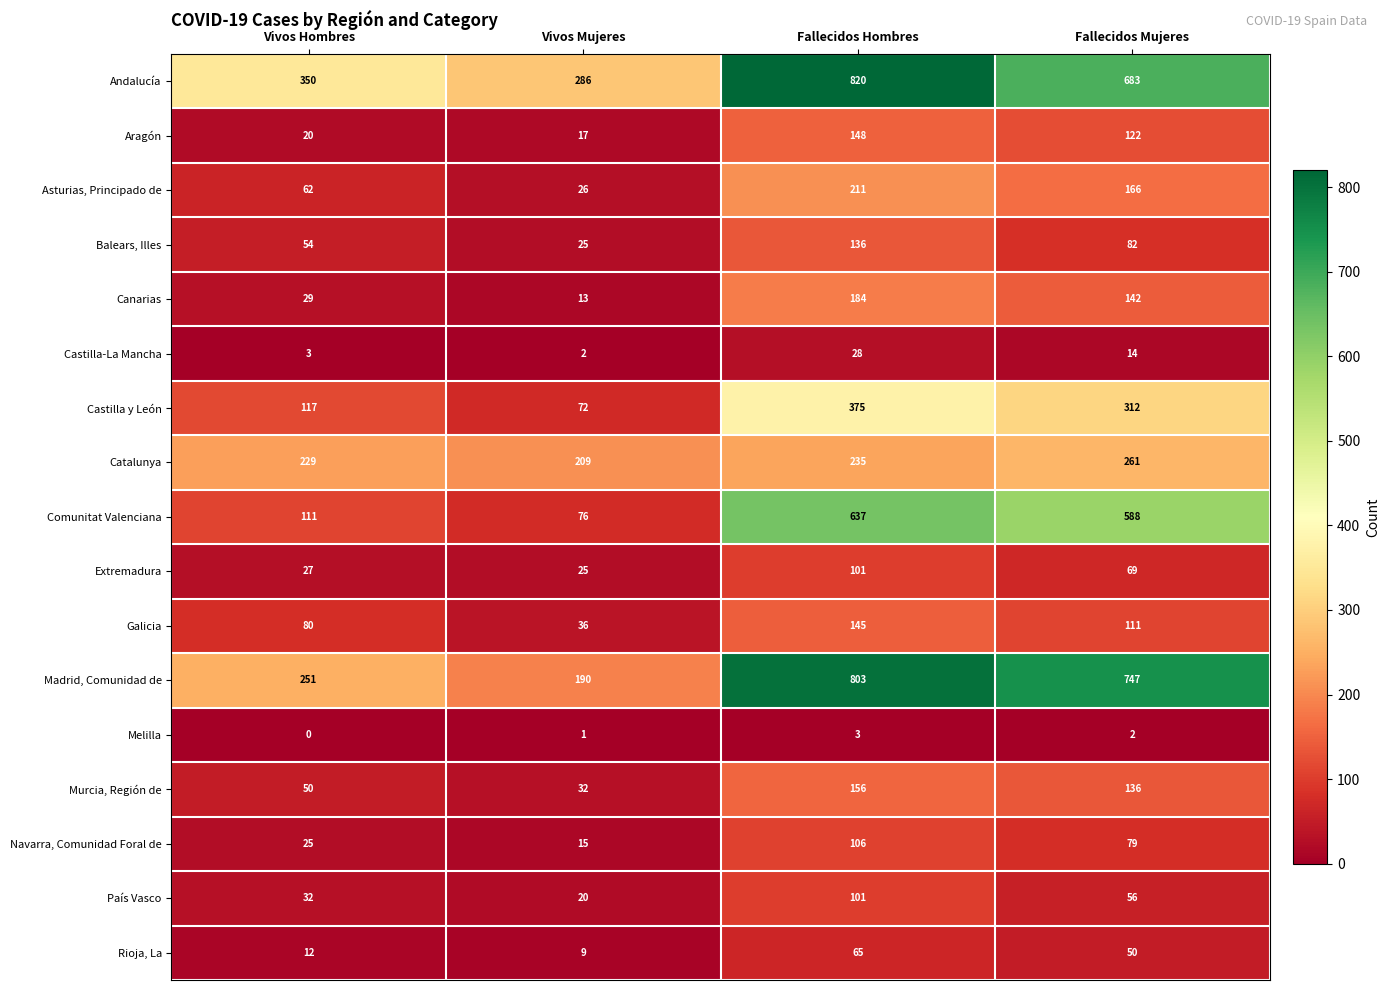

What is the minimum value for Madrid, Comunidad de?

190